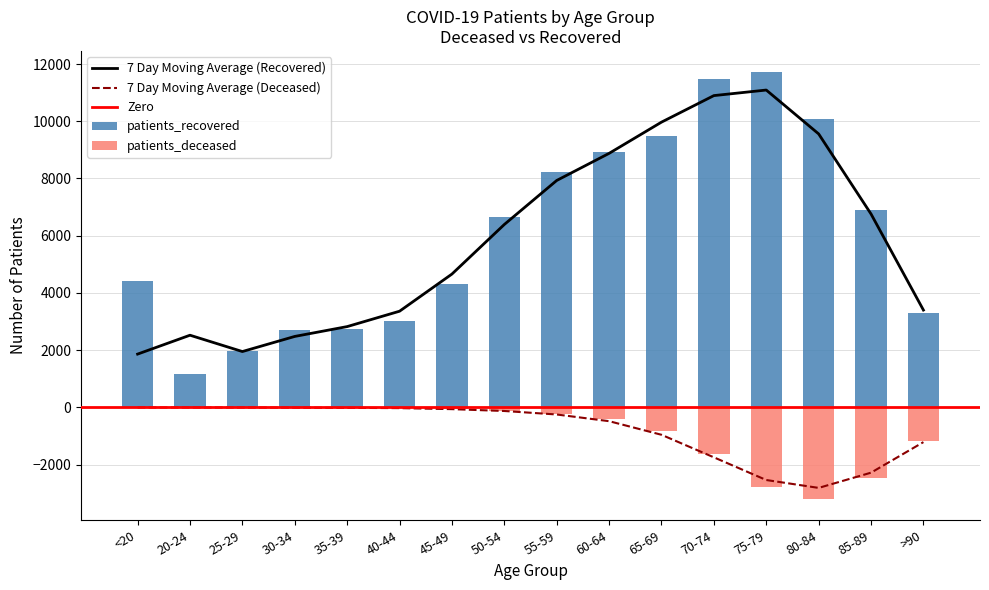

Where is patients_recovered nearest to the value 6440?

50-54